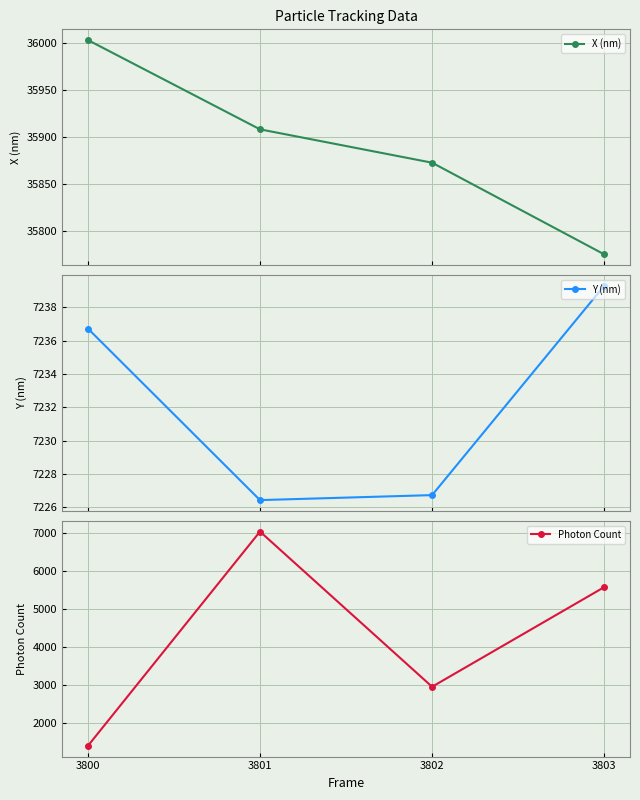

True or false: X (nm) has more than 1 points higher than both neighbors.

False